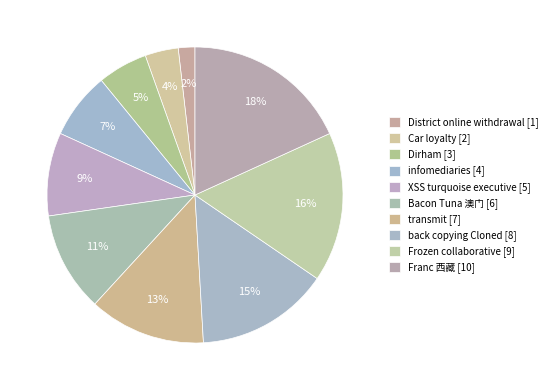

The Frozen collaborative slice represents 28% of the pie. True or false?

False